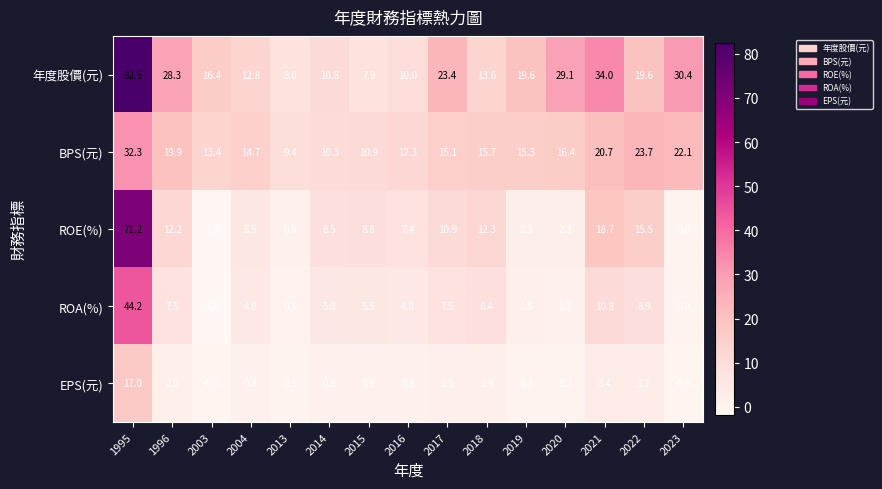

What is the minimum value for EPS(元)?

-0.3